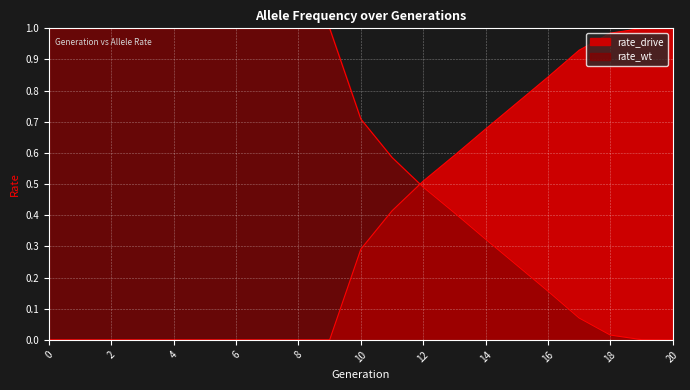

What is the difference between the highest and lowest values at 8?

1.0